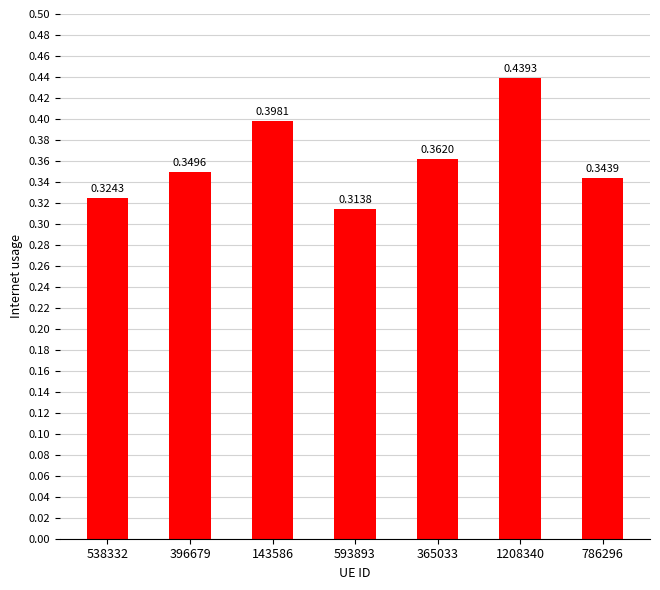

List the labels in order of value, largest first.

1208340, 143586, 365033, 396679, 786296, 538332, 593893